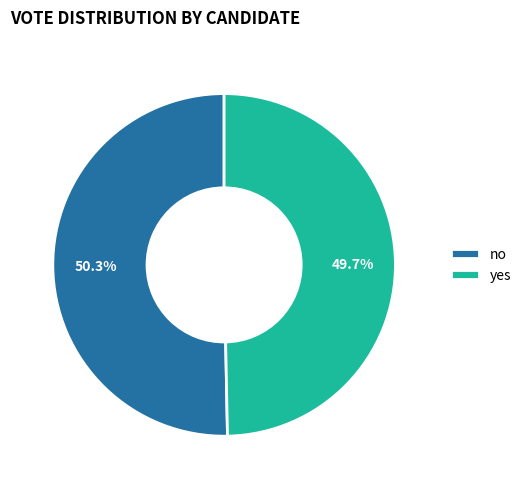

Which category has the biggest portion of the pie?

no